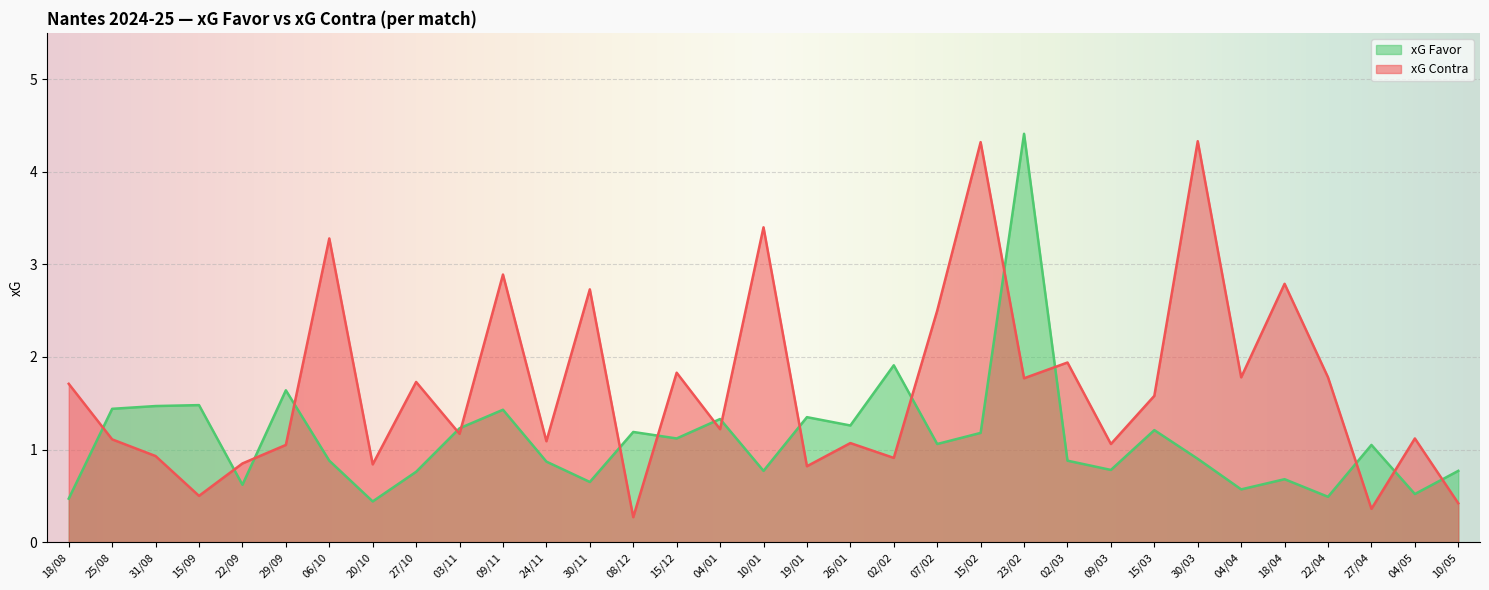

How many series are shown in this chart?

2